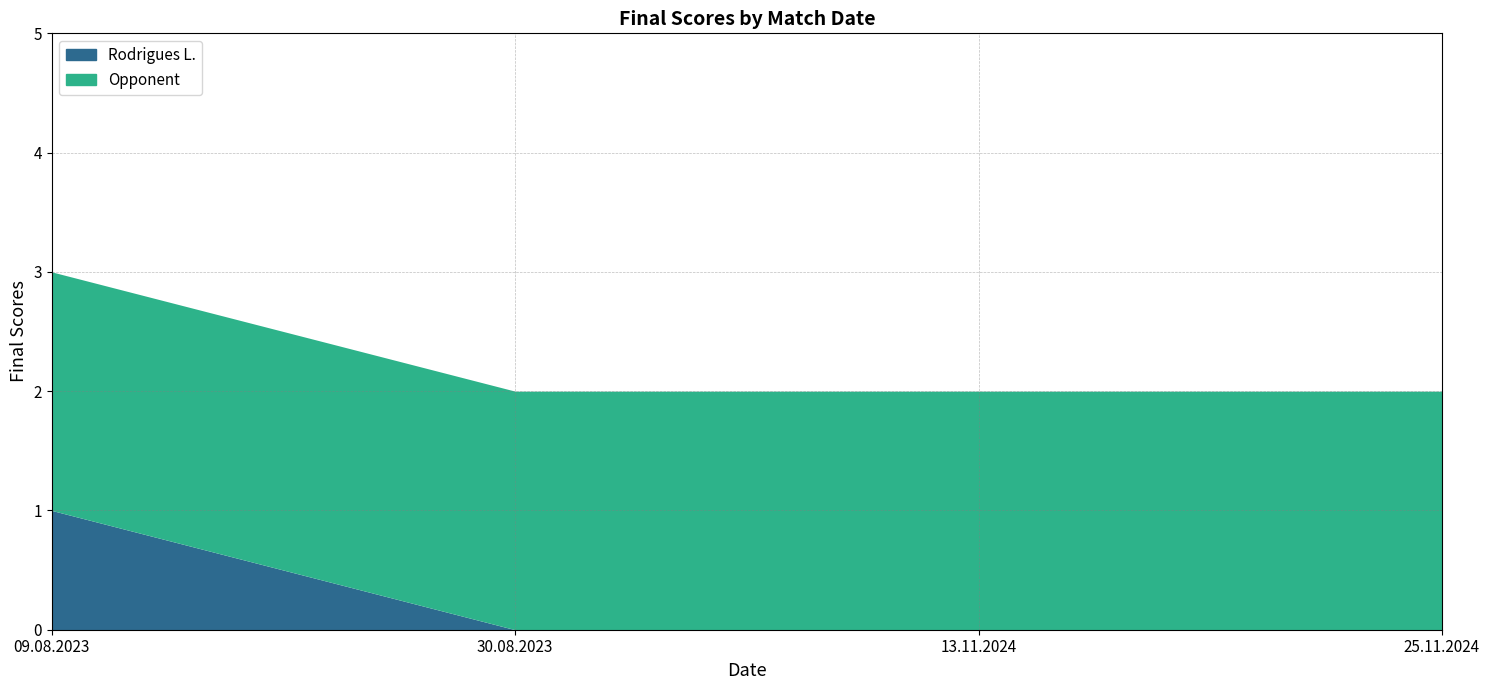

What are all the series names shown in the legend?

Rodrigues L., Opponent